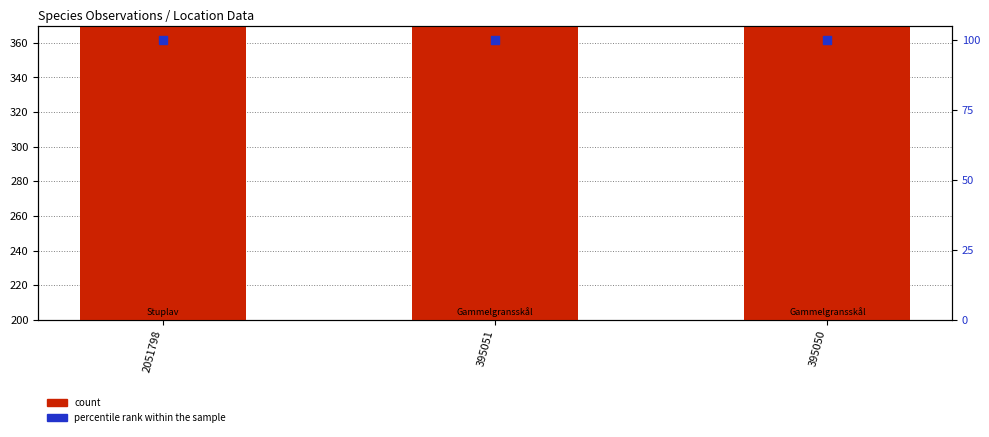

At how many categories does at least one series exceed 157?

3